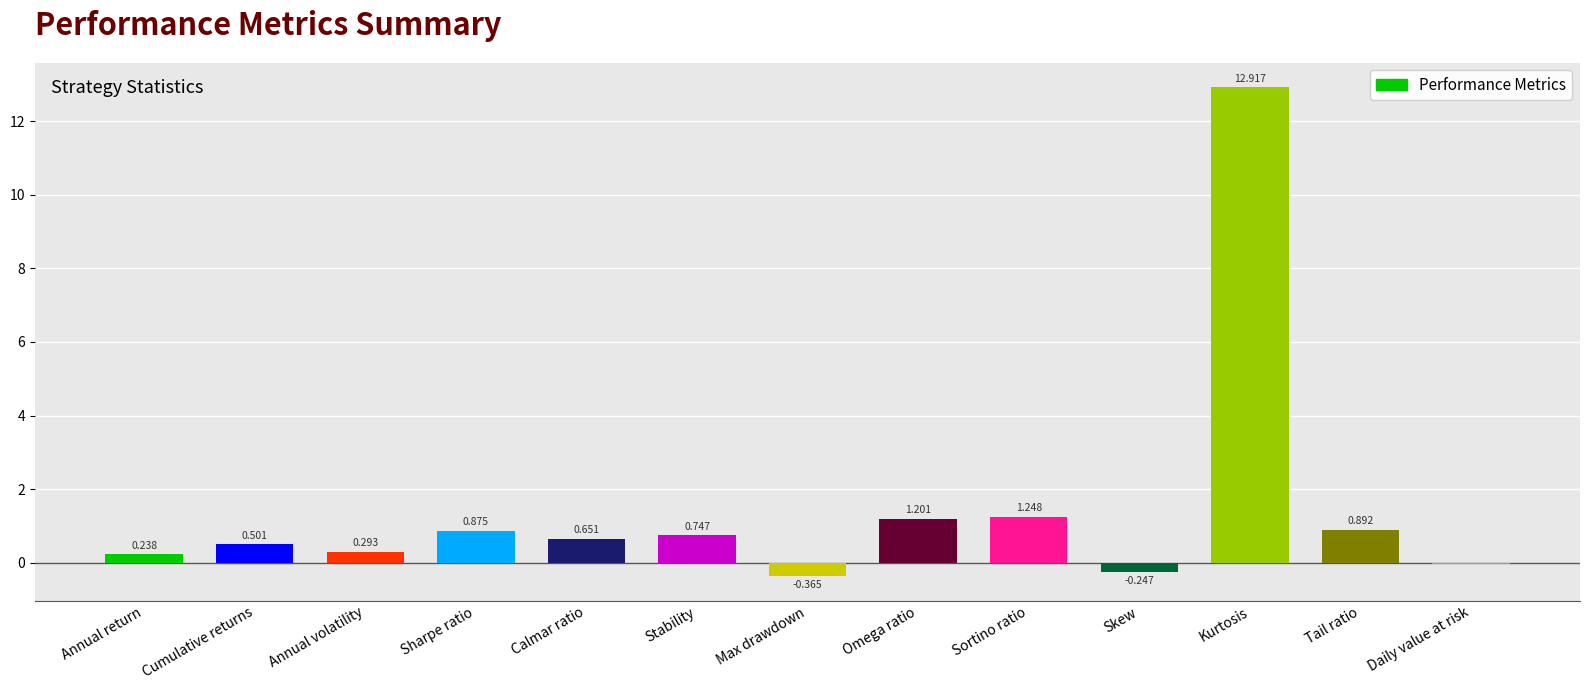

Read the value at Max drawdown.

-0.4